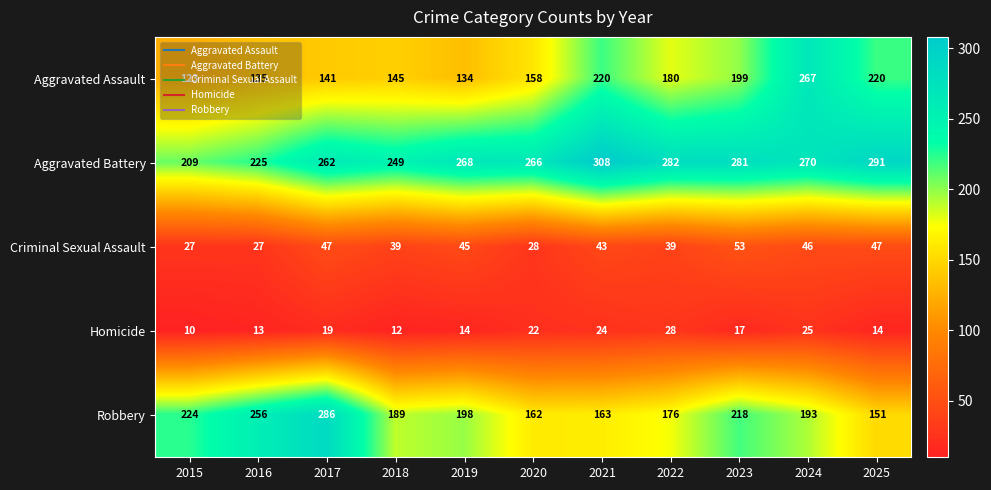

At which category is the sum across all series the highest?

2024